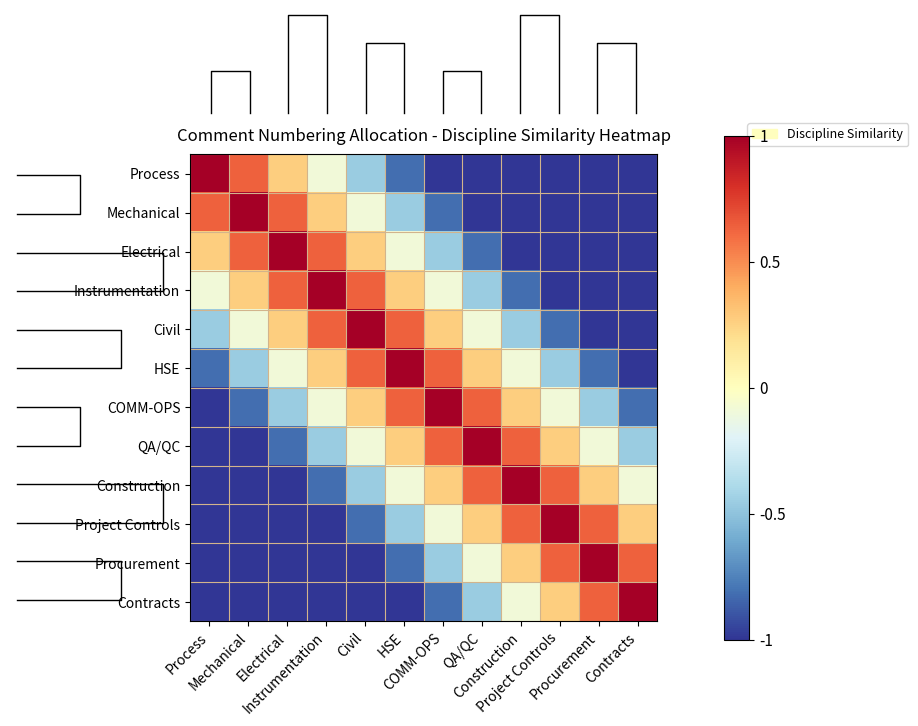

True or false: Project Controls has a value of -1.0 at Mechanical.

True